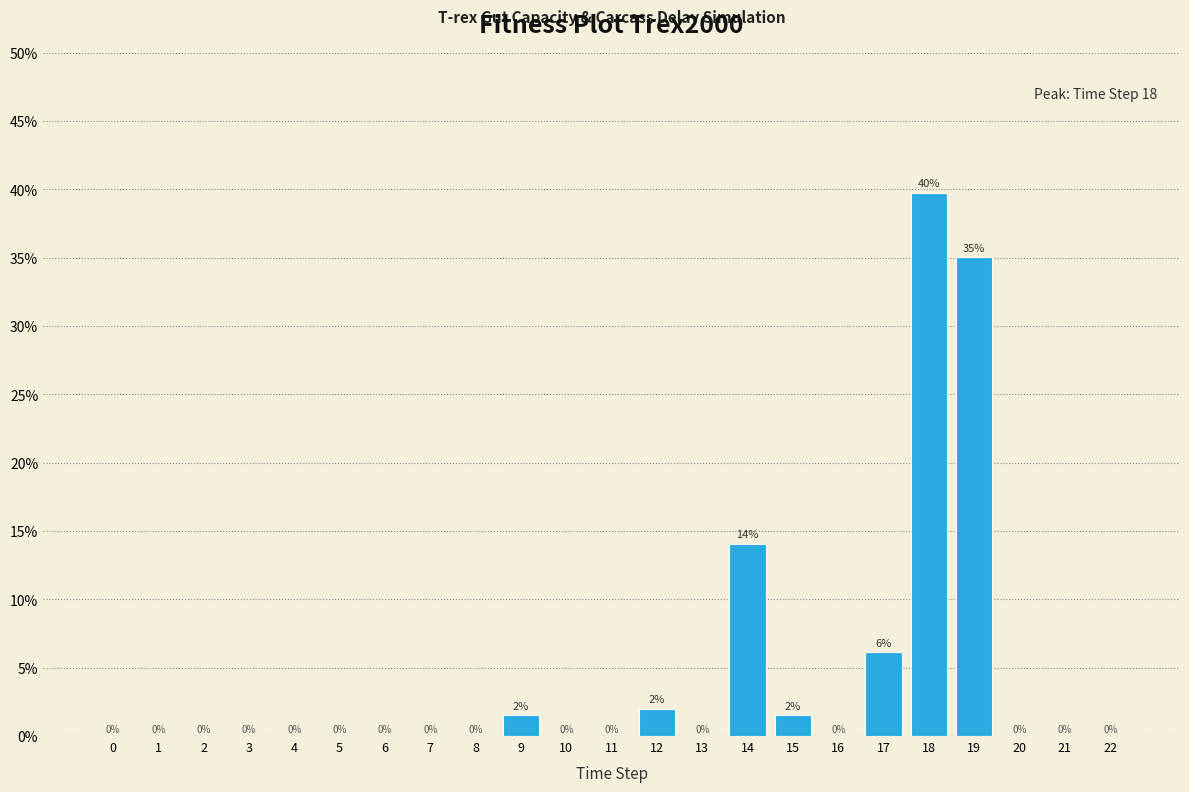

Where is the data nearest to the value 19?

14